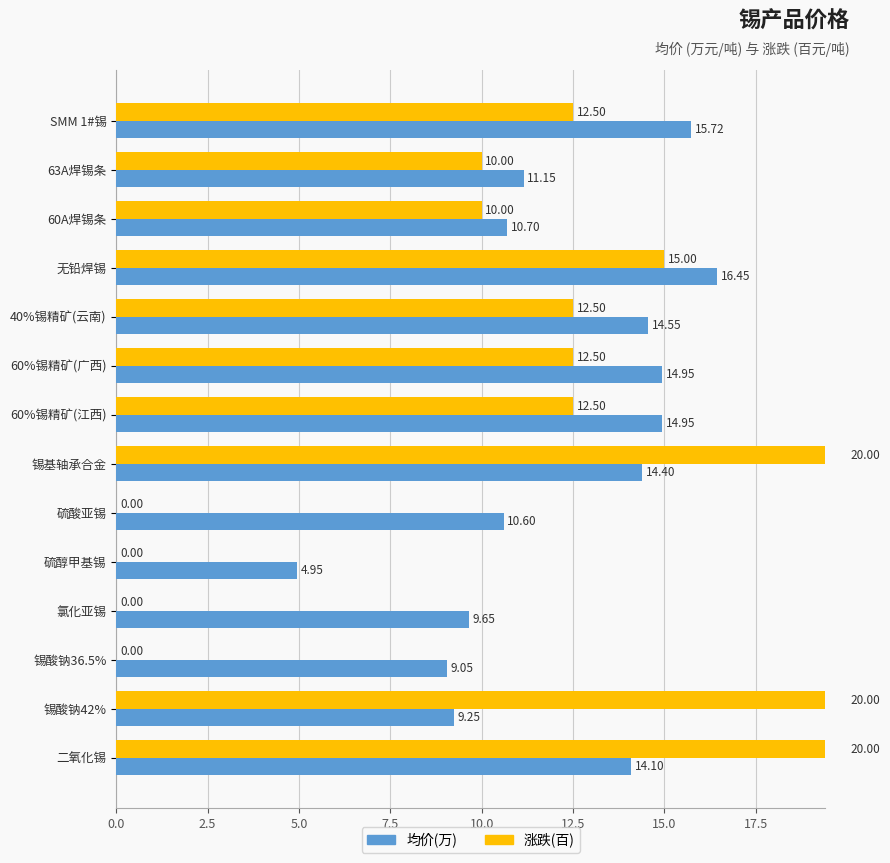

What is the average value of the 涨跌(百) series?

10.4